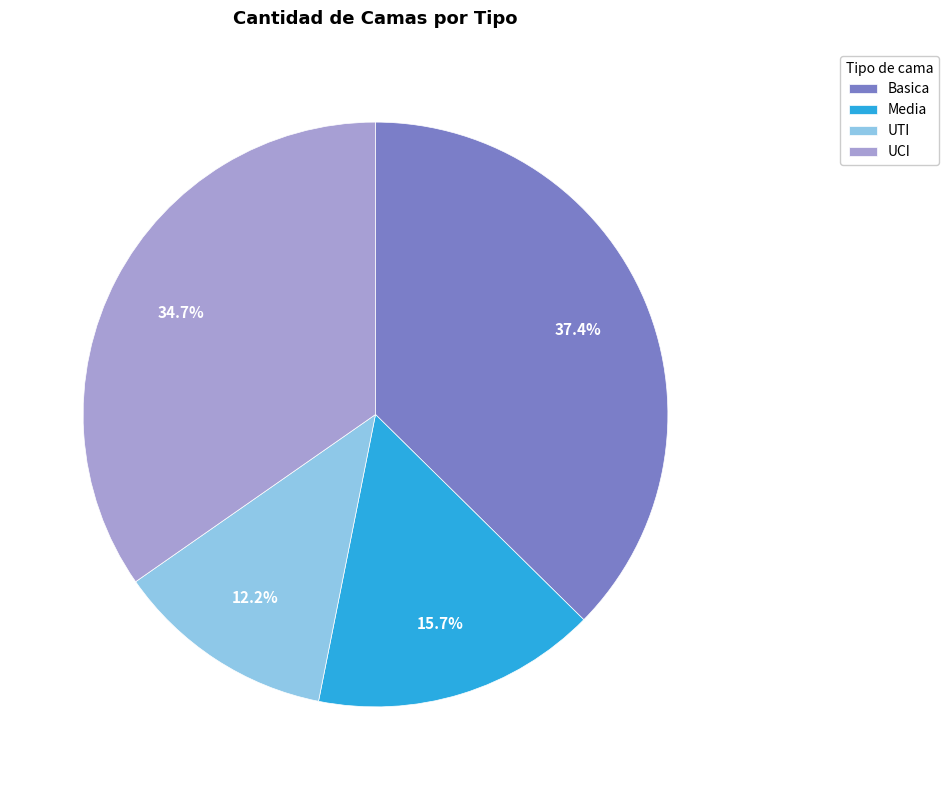

To the nearest percent, what percentage of the pie is Basica?

37%